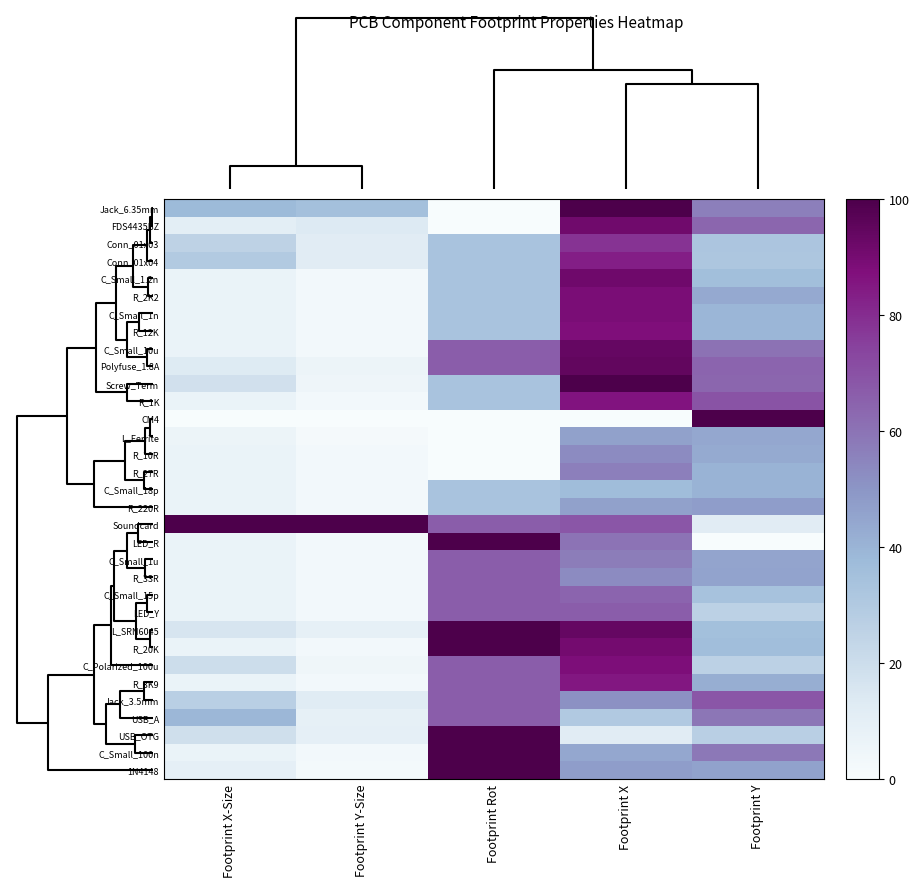

Reading right to left, what are all the values shown in this chart?

Jack_6.35mm: Footprint Y=56.5	Footprint X=100.0	Footprint Rot=0.0	Footprint Y-Size=35.0	Footprint X-Size=37.9
FDS4435BZ: Footprint Y=63.8	Footprint X=91.0	Footprint Rot=0.0	Footprint Y-Size=13.5	Footprint X-Size=10.7
Conn_01x03: Footprint Y=32.1	Footprint X=78.2	Footprint Rot=33.3	Footprint Y-Size=11.8	Footprint X-Size=25.1
Conn_01x04: Footprint Y=31.9	Footprint X=83.3	Footprint Rot=33.3	Footprint Y-Size=11.8	Footprint X-Size=29.9
C_Small_1.2n: Footprint Y=35.9	Footprint X=91.5	Footprint Rot=33.3	Footprint Y-Size=2.6	Footprint X-Size=7.0
R_2K2: Footprint Y=43.7	Footprint X=88.7	Footprint Rot=33.3	Footprint Y-Size=2.5	Footprint X-Size=6.9
C_Small_1n: Footprint Y=39.3	Footprint X=88.7	Footprint Rot=33.3	Footprint Y-Size=2.6	Footprint X-Size=7.0
R_12K: Footprint Y=39.4	Footprint X=87.6	Footprint Rot=33.3	Footprint Y-Size=2.5	Footprint X-Size=6.9
C_Small_10u: Footprint Y=60.5	Footprint X=93.8	Footprint Rot=66.7	Footprint Y-Size=2.6	Footprint X-Size=7.0
Polyfuse_1.8A: Footprint Y=64.4	Footprint X=94.6	Footprint Rot=66.7	Footprint Y-Size=6.2	Footprint X-Size=13.0
Screw_Term: Footprint Y=63.7	Footprint X=100.0	Footprint Rot=33.3	Footprint Y-Size=4.7	Footprint X-Size=18.3
R_1K: Footprint Y=69.5	Footprint X=86.1	Footprint Rot=33.3	Footprint Y-Size=2.5	Footprint X-Size=6.9
CM4: Footprint Y=100.0	Footprint X=0.0	Footprint Rot=0.0	Footprint Y-Size=0.0	Footprint X-Size=0.0
L_Ferrite: Footprint Y=44.2	Footprint X=46.1	Footprint Rot=0.0	Footprint Y-Size=1.7	Footprint X-Size=5.9
R_10R: Footprint Y=43.0	Footprint X=53.1	Footprint Rot=0.0	Footprint Y-Size=2.5	Footprint X-Size=6.9
R_27R: Footprint Y=40.4	Footprint X=56.6	Footprint Rot=0.0	Footprint Y-Size=2.5	Footprint X-Size=6.9
C_Small_18p: Footprint Y=40.4	Footprint X=36.4	Footprint Rot=33.3	Footprint Y-Size=2.6	Footprint X-Size=7.0
R_220R: Footprint Y=47.3	Footprint X=46.4	Footprint Rot=33.3	Footprint Y-Size=2.5	Footprint X-Size=6.9
Soundcard: Footprint Y=12.1	Footprint X=68.5	Footprint Rot=66.7	Footprint Y-Size=100.0	Footprint X-Size=100.0
LED_R: Footprint Y=0.0	Footprint X=59.8	Footprint Rot=100.0	Footprint Y-Size=2.5	Footprint X-Size=6.9
C_Small_1u: Footprint Y=45.3	Footprint X=57.4	Footprint Rot=66.7	Footprint Y-Size=2.6	Footprint X-Size=7.0
R_33R: Footprint Y=45.5	Footprint X=53.1	Footprint Rot=66.7	Footprint Y-Size=2.5	Footprint X-Size=6.9
C_Small_15p: Footprint Y=33.9	Footprint X=64.5	Footprint Rot=66.7	Footprint Y-Size=2.6	Footprint X-Size=7.0
LED_Y: Footprint Y=25.8	Footprint X=66.4	Footprint Rot=66.7	Footprint Y-Size=2.5	Footprint X-Size=6.9
L_SRN6045: Footprint Y=35.5	Footprint X=93.9	Footprint Rot=100.0	Footprint Y-Size=9.3	Footprint X-Size=15.7
R_20K: Footprint Y=36.0	Footprint X=90.3	Footprint Rot=100.0	Footprint Y-Size=2.5	Footprint X-Size=6.9
C_Polarized_100u: Footprint Y=26.2	Footprint X=88.1	Footprint Rot=66.7	Footprint Y-Size=4.6	Footprint X-Size=20.0
R_3K9: Footprint Y=41.8	Footprint X=85.3	Footprint Rot=66.7	Footprint Y-Size=2.5	Footprint X-Size=6.9
Jack_3.5mm: Footprint Y=68.5	Footprint X=51.2	Footprint Rot=66.7	Footprint Y-Size=12.2	Footprint X-Size=27.0
USB_A: Footprint Y=59.2	Footprint X=30.2	Footprint Rot=66.7	Footprint Y-Size=9.1	Footprint X-Size=38.9
USB_OTG: Footprint Y=27.3	Footprint X=11.8	Footprint Rot=100.0	Footprint Y-Size=9.6	Footprint X-Size=18.8
C_Small_100n: Footprint Y=58.6	Footprint X=44.3	Footprint Rot=100.0	Footprint Y-Size=2.6	Footprint X-Size=7.0
1N4148: Footprint Y=46.1	Footprint X=47.6	Footprint Rot=100.0	Footprint Y-Size=2.0	Footprint X-Size=9.4